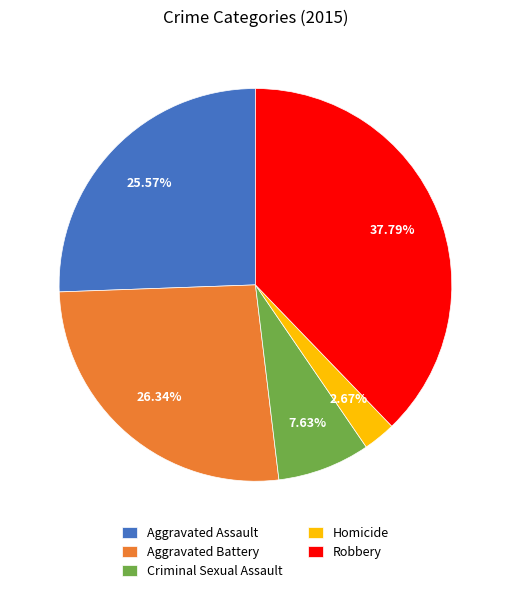

To the nearest percent, what is the average slice percentage?

20%